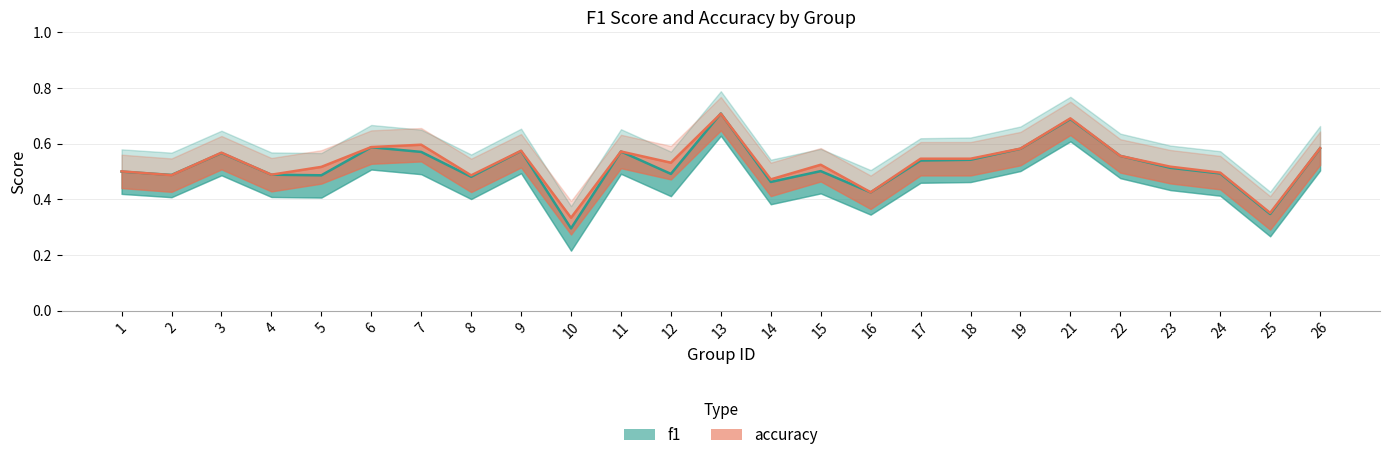

True or false: accuracy and f1 intersect in this chart.

True